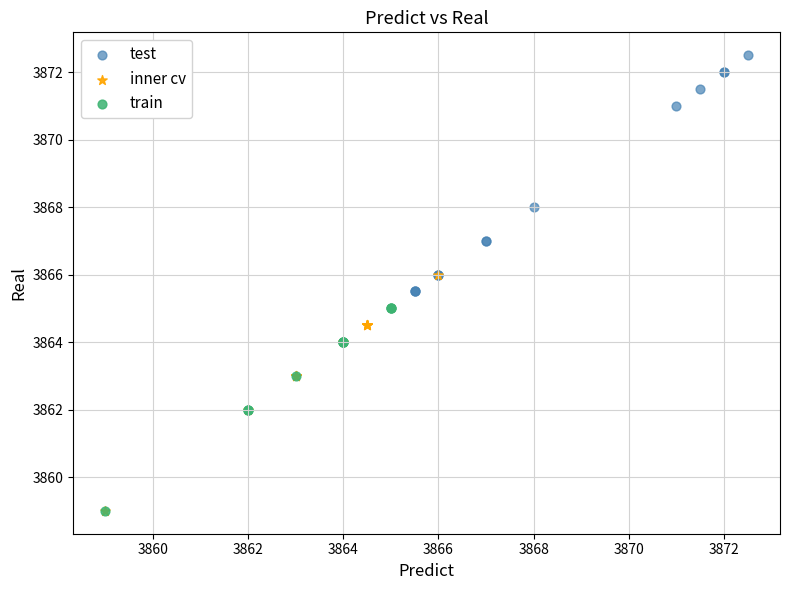

Which series contains the highest Y value?

test